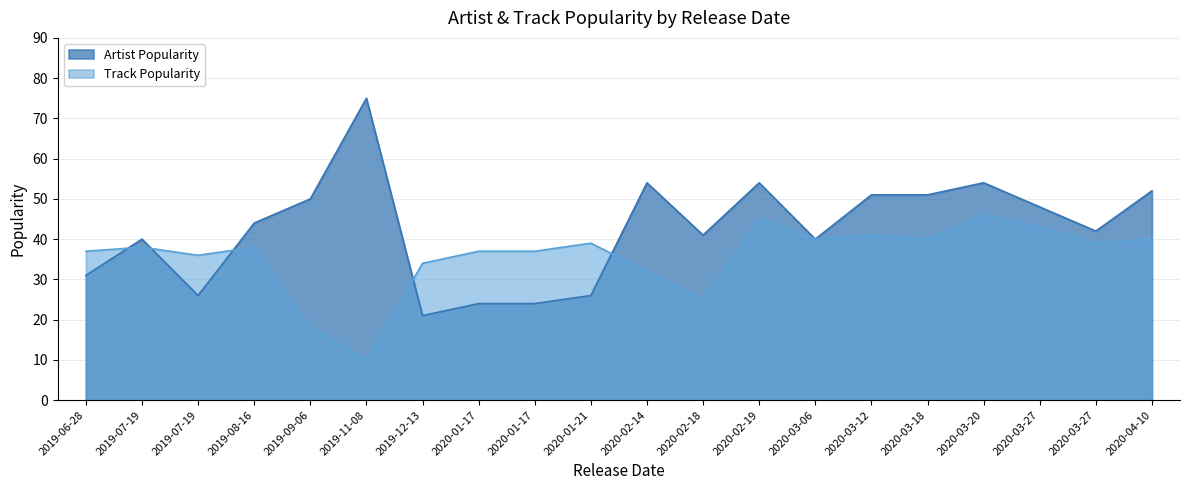

Is it true that Track Popularity equals 41 at 2020-03-12?

True